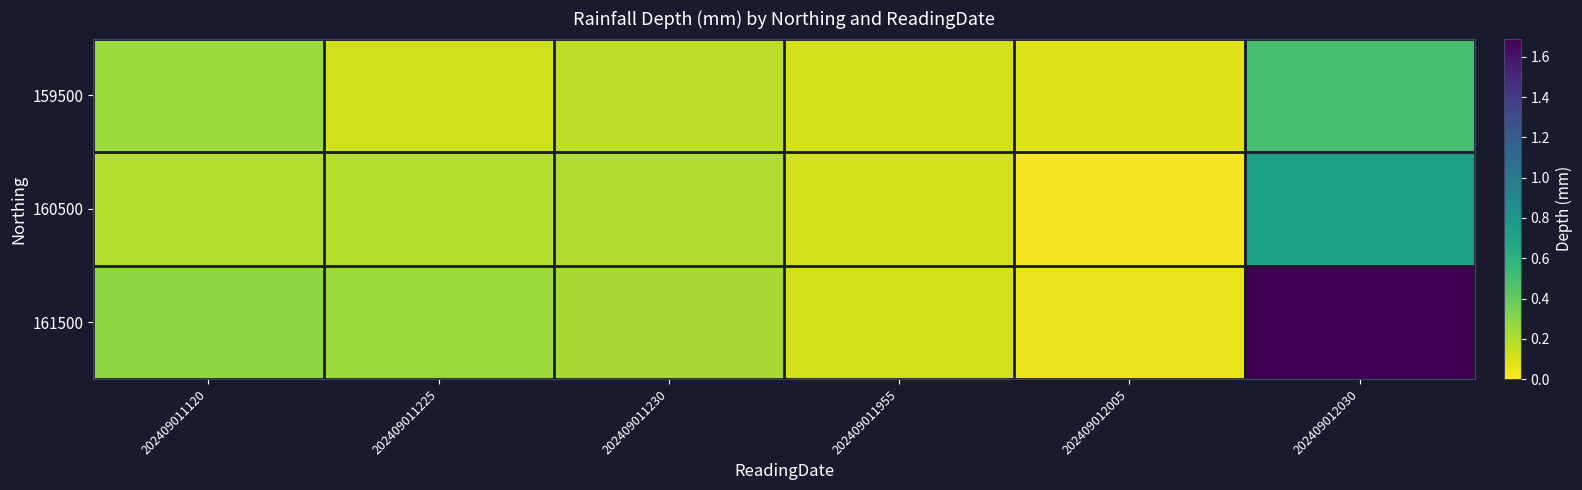

Reading left to right, transcribe all the data shown in this chart.

row_0: 202409011120=0.3	202409011225=0.1	202409011230=0.2	202409011955=0.1	202409012005=0.1	202409012030=0.5
row_1: 202409011120=0.2	202409011225=0.2	202409011230=0.2	202409011955=0.1	202409012005=0.0	202409012030=0.7
row_2: 202409011120=0.3	202409011225=0.3	202409011230=0.2	202409011955=0.1	202409012005=0.1	202409012030=1.7